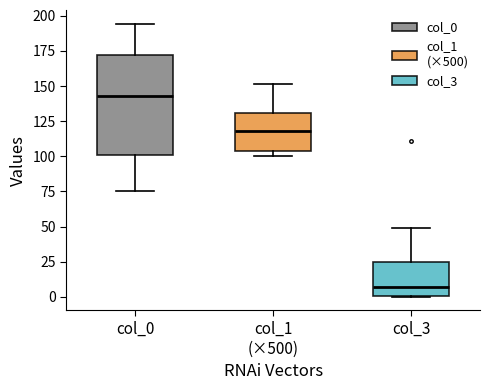

Reading left to right, read every box against the y-axis: the position of its median line, the range the box covers, and the ends of its whiskers. The values are not printed on the chart, so give them approximately, as read against the axis.

col_0: median 145, box 100 to 170, whiskers 75 to 195
col_1 (×500): median 120, box 105 to 130, whiskers 100 to 150
col_3: median 5, box 0 to 25, whiskers 0 to 50